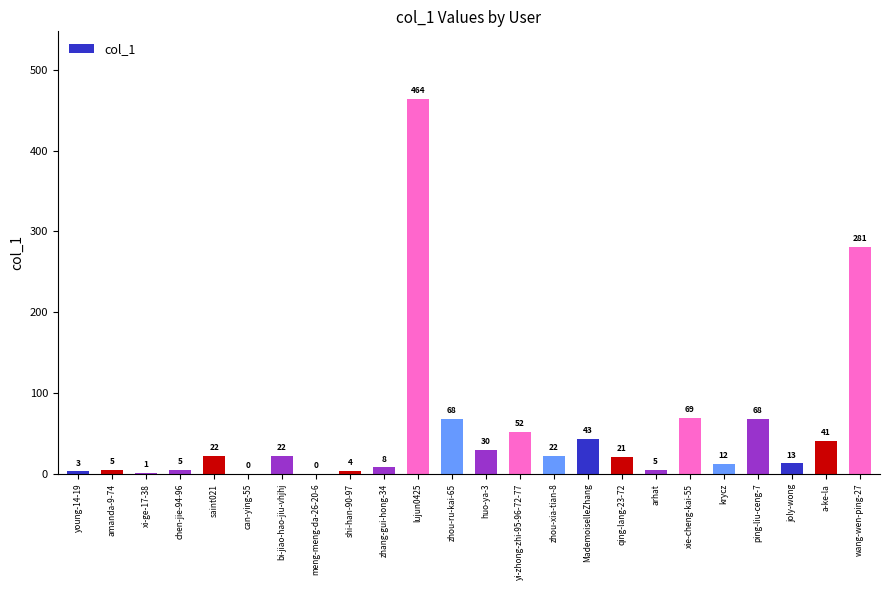

Reading left to right, what are all the values shown in this chart?

young-14-19=3	amanda-9-74=5	xi-ge-17-38=1	chen-jie-94-96=5	saint021=22	can-ying-55=0	bi-jiao-hao-jiu-vhjhj=22	meng-meng-da-26-20-6=0	shi-han-90-97=4	zhang-gui-hong-34=8	lujun0425=464	zhou-ru-kai-65=68	huo-ya-3=30	yi-zhong-zhi-95-96-72-77=52	zhou-xia-tian-8=22	MademoiselleZhang=43	qing-lang-23-72=21	arhat=5	xie-cheng-kai-55=69	krycz=12	ping-liu-ceng-7=68	joly-wong=13	a-ke-la=41	wang-wen-ping-27=281